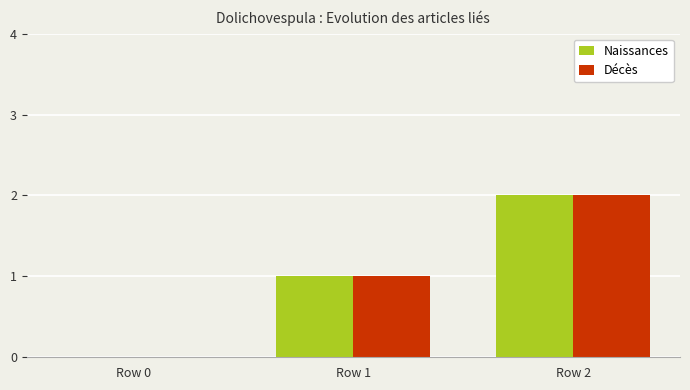

At which label does Décès reach its peak?

Row 2